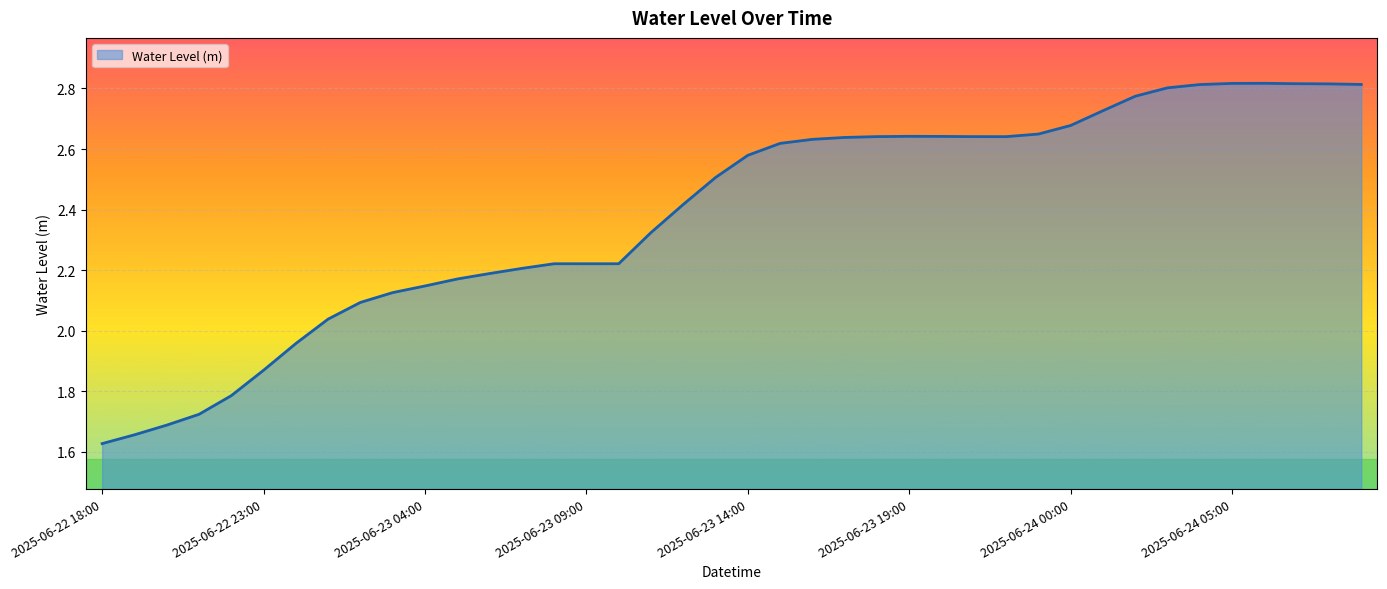

How many lines are shown in the chart?

1